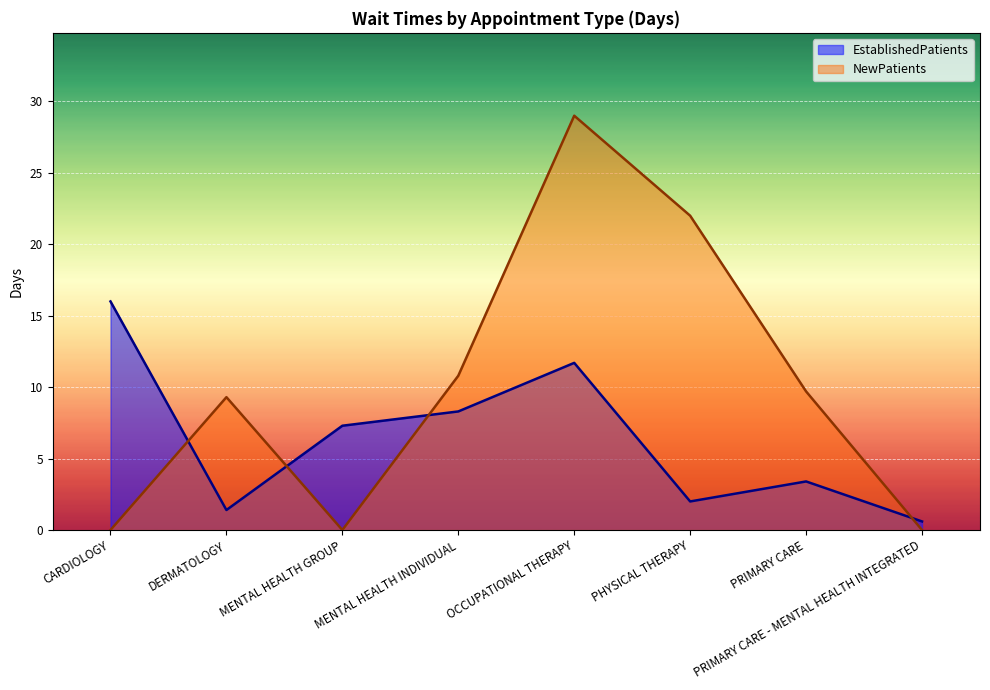

What is the sum of all NewPatients values?

80.8